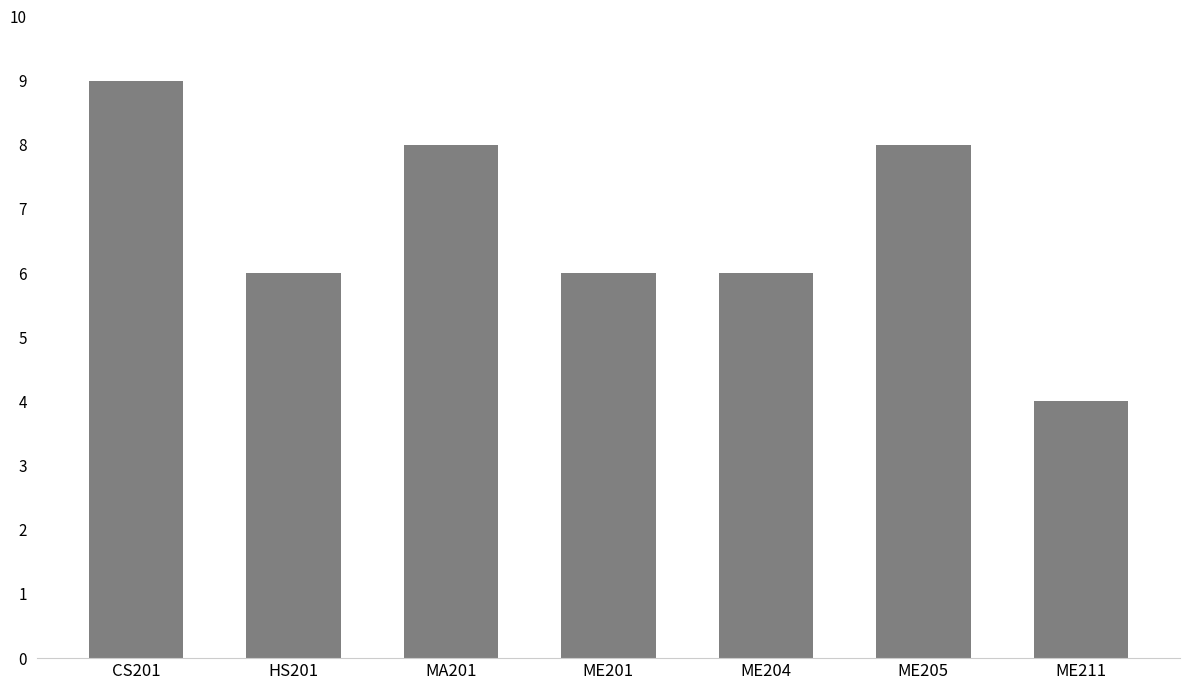

What is the sum of the values at ME211 and MA201?

12